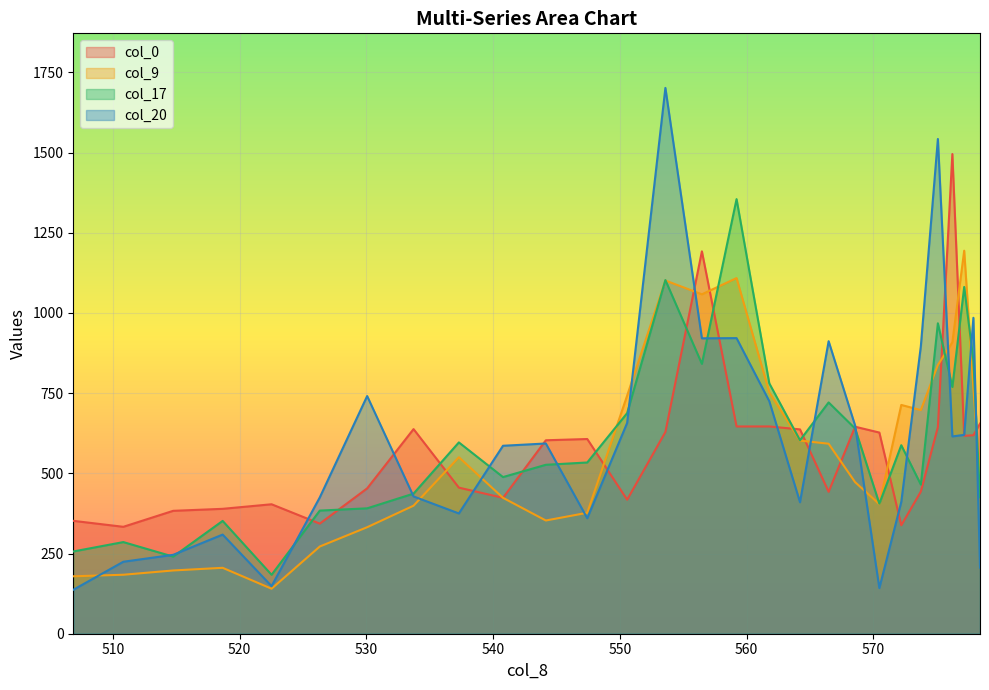

What is the difference between the second highest and second lowest values in the col_17 series?

862.2